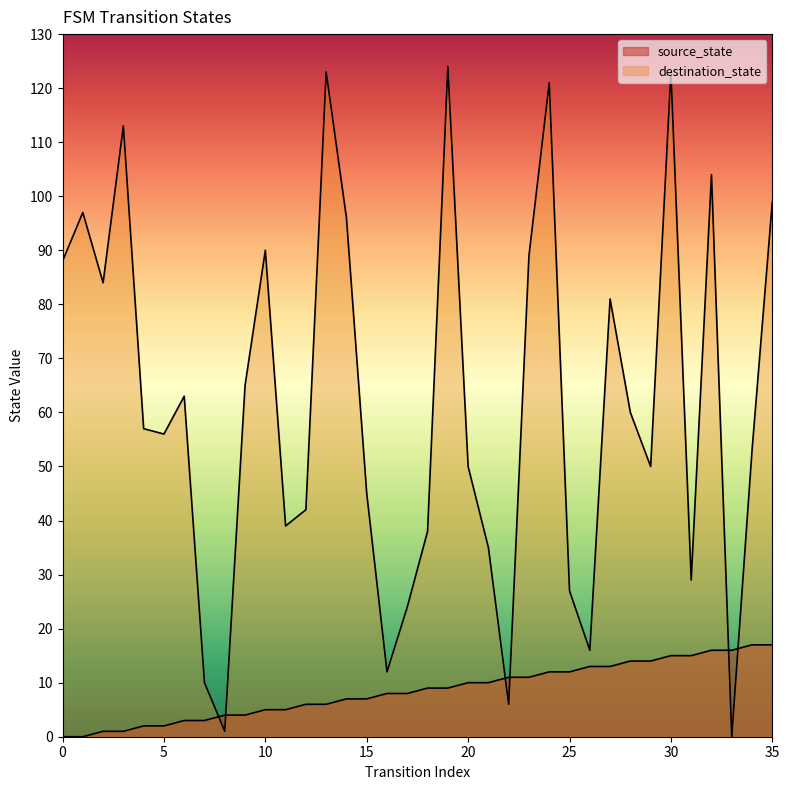

The value of source_state at 13 is 8. True or false?

False